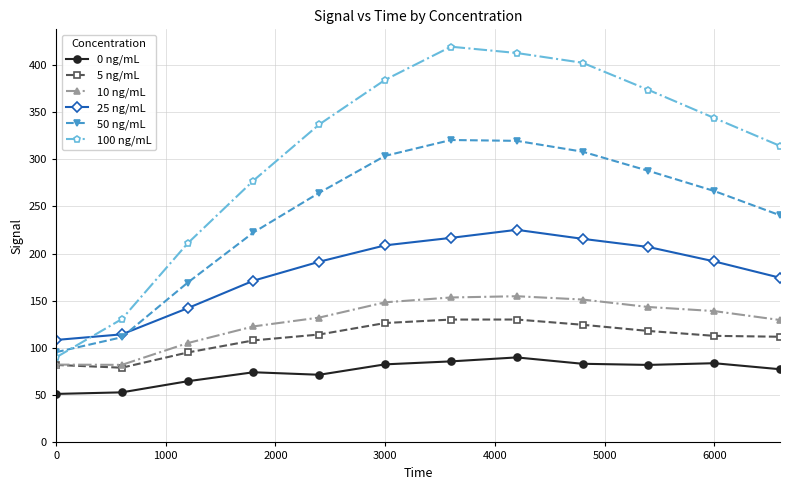

At how many categories does at least one series exceed 160?

10